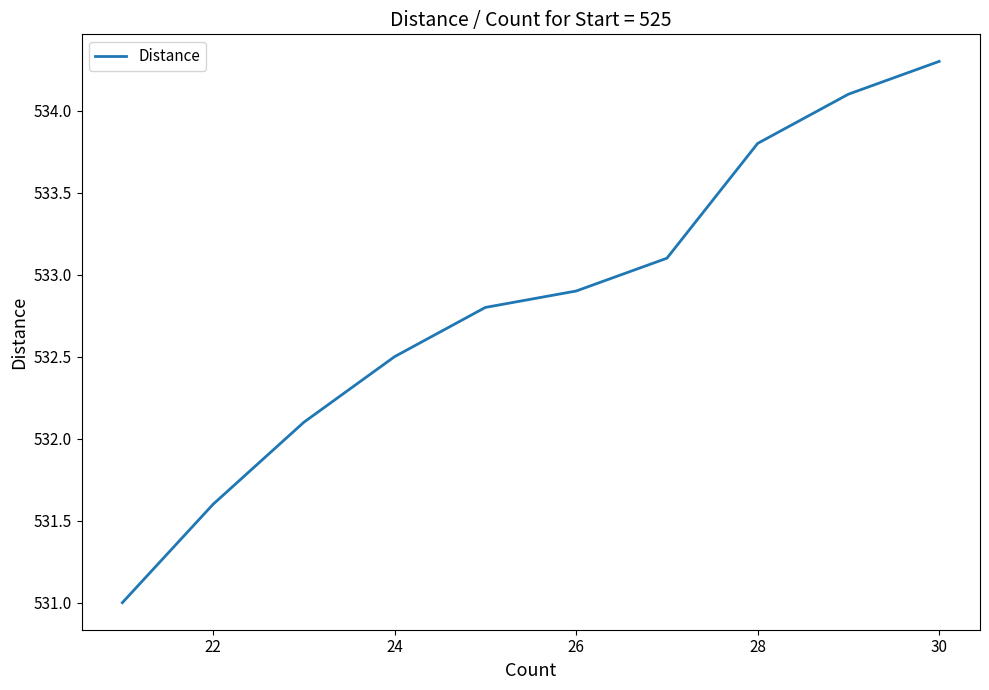

What is the smallest value displayed?

531.0